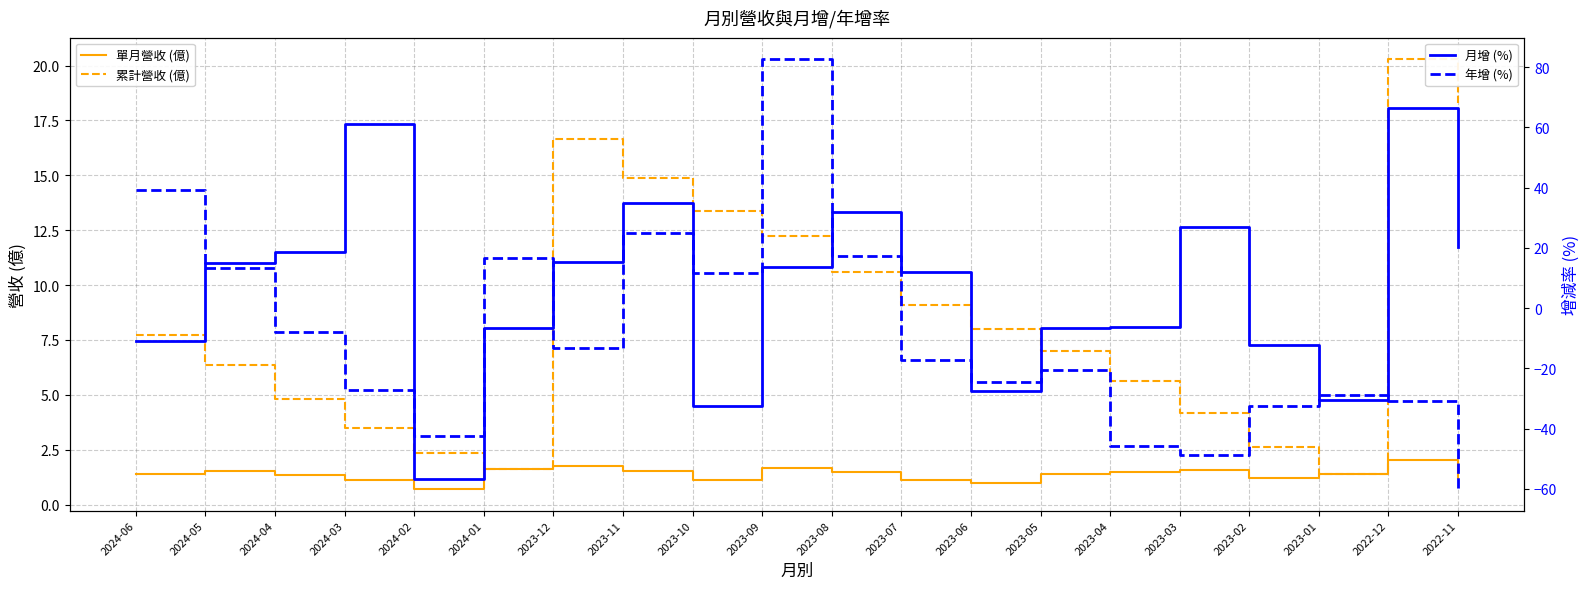

True or false: 累計營收 (億) and 單月營收 (億) cross at least once.

False